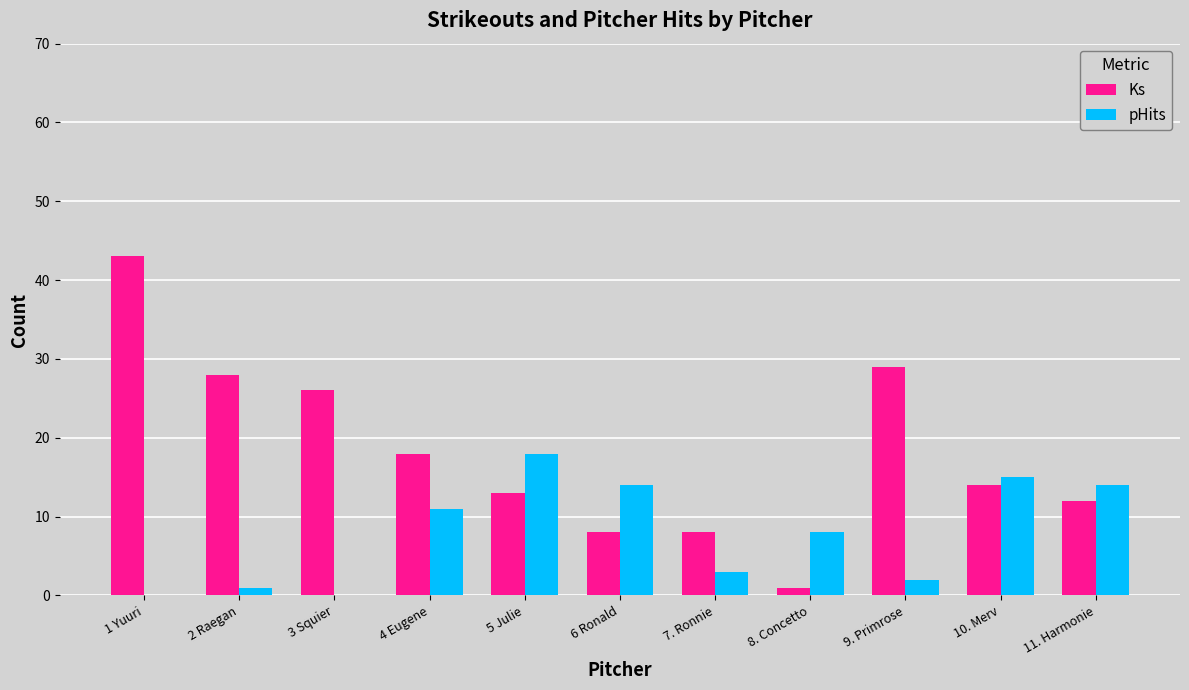

True or false: pHits has a value of 8 at 8. Concetto.

True